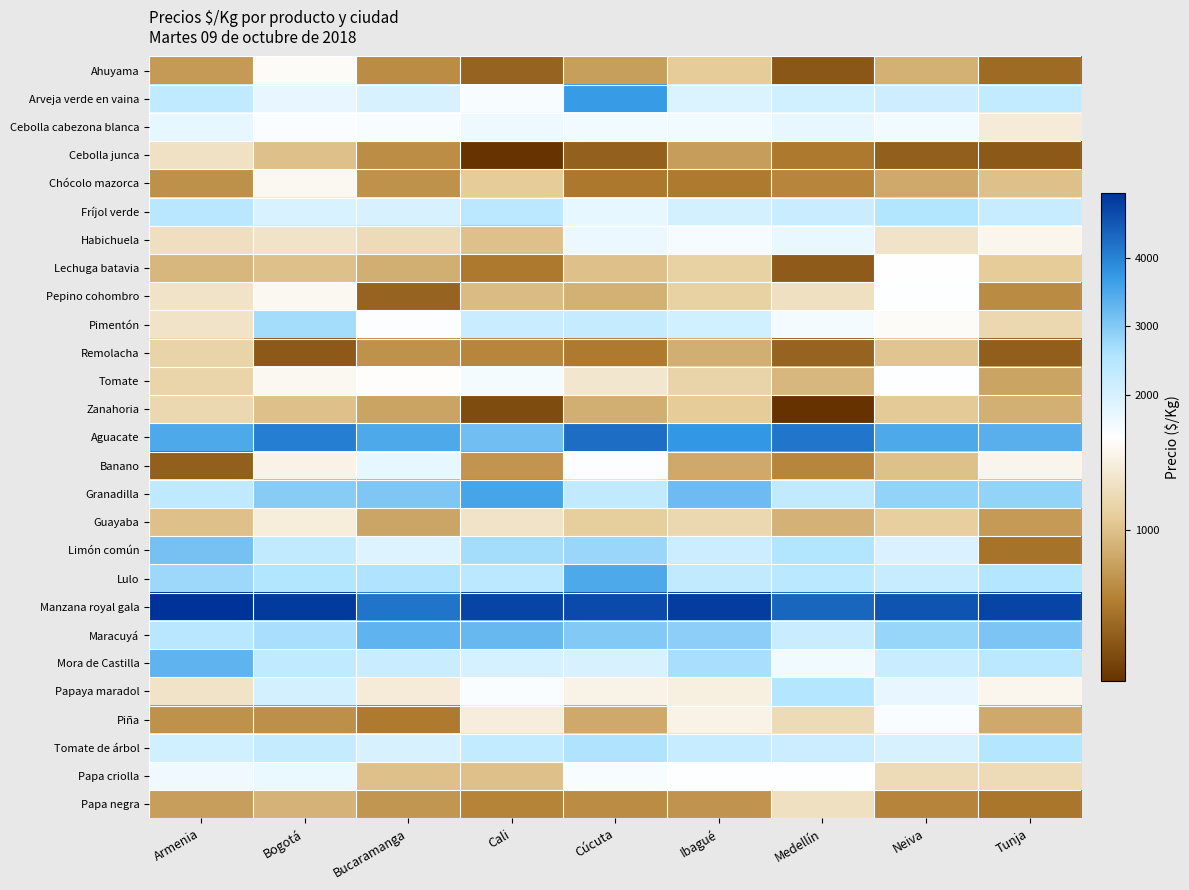

How many series are shown in this chart?

27